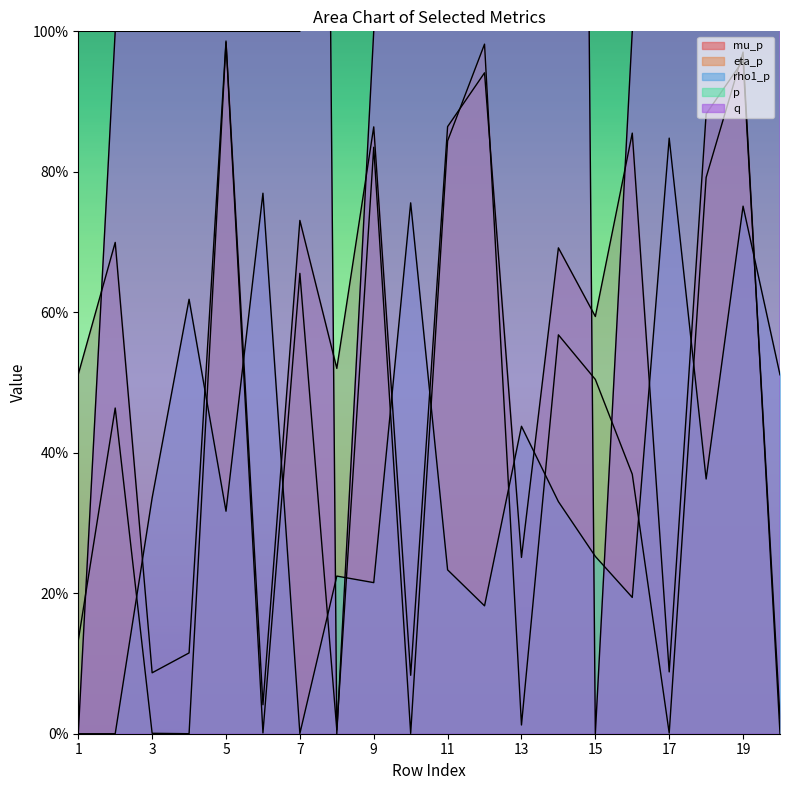

At which category is the sum across all series the highest?

19